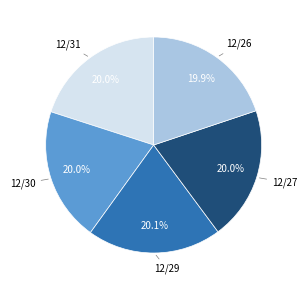

How many segments does this pie chart have?

5